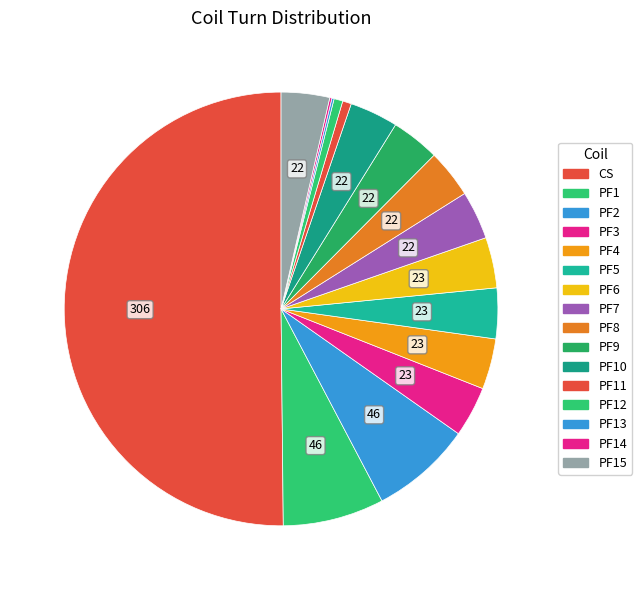

Approximately how many times larger is the value at PF9 compared to PF4?

1.0